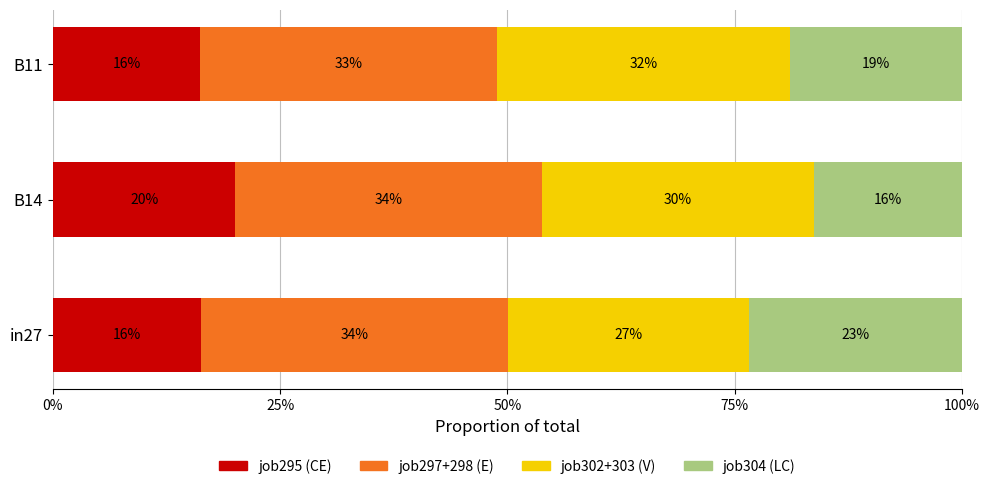

At how many categories does at least one series exceed 0?

3